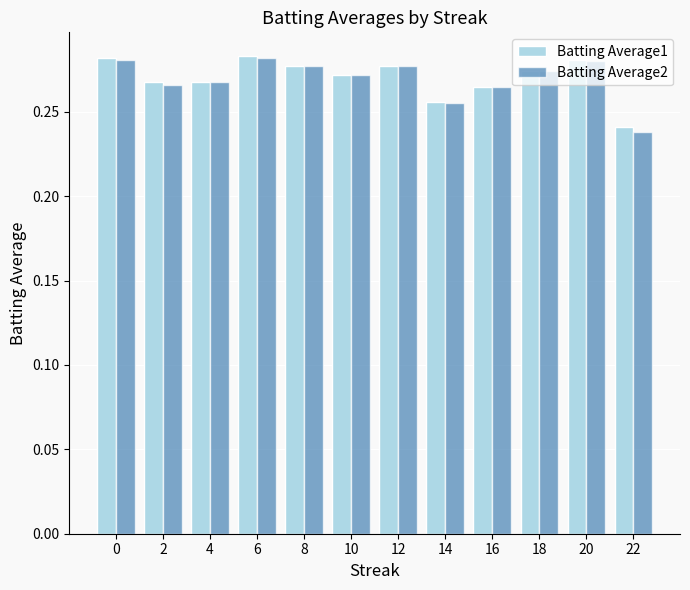

True or false: Batting Average2 has a value of 0.1 at 8.

False